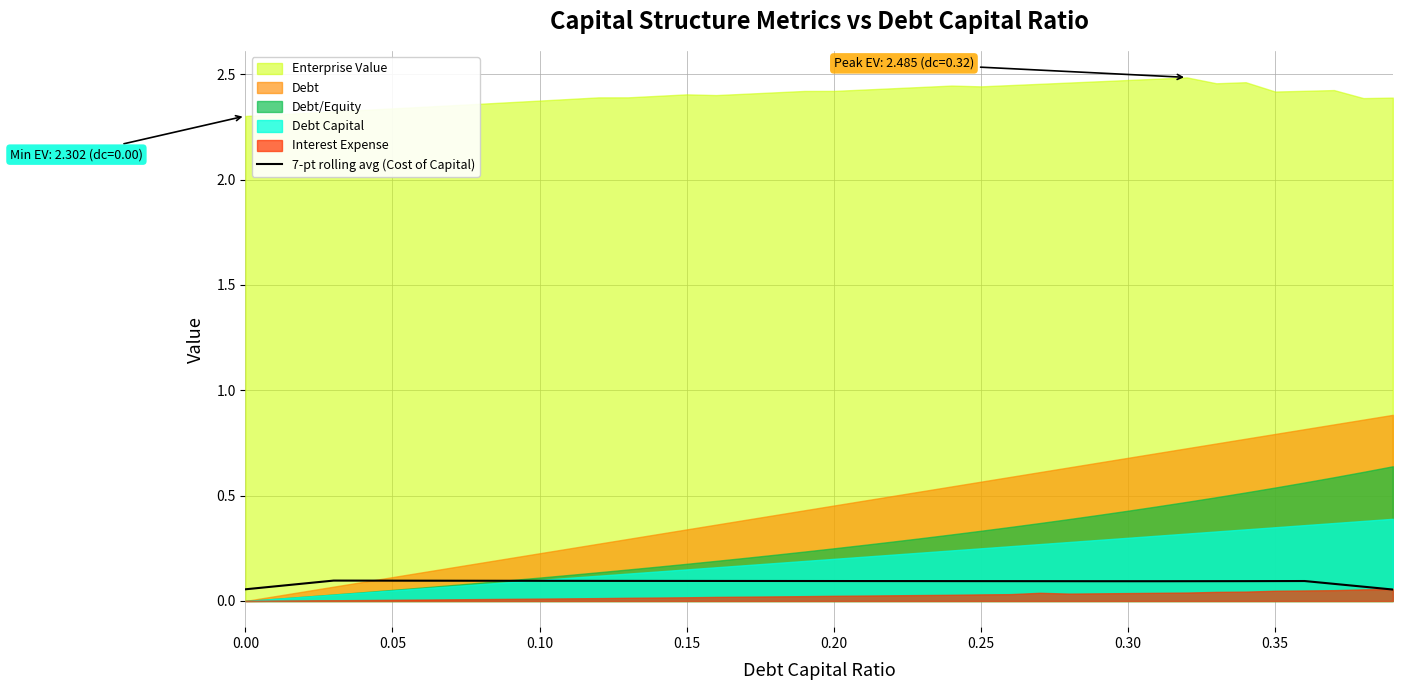

The 7-pt rolling avg (Cost of Capital) series shows 0.1 at 0.20. True or false?

True